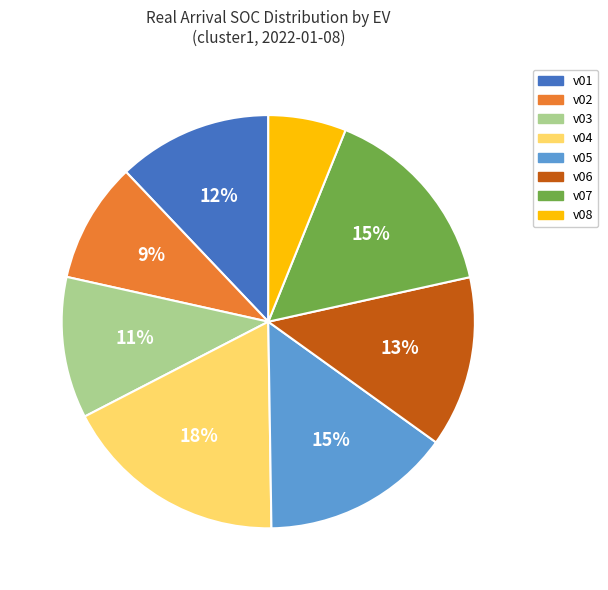

Do v03 and v06 together represent more than half of the pie?

No